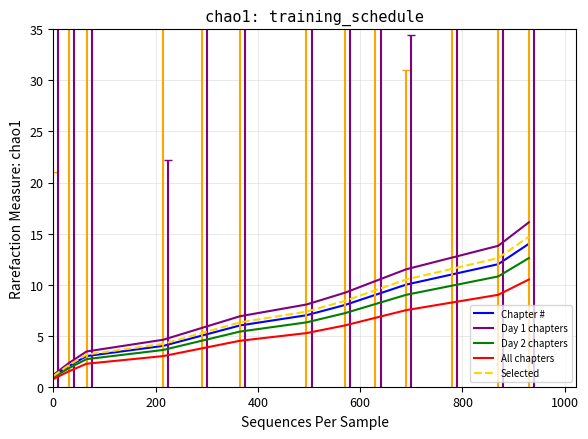

Which series has the largest range (max minus min)?

Day 1 chapters